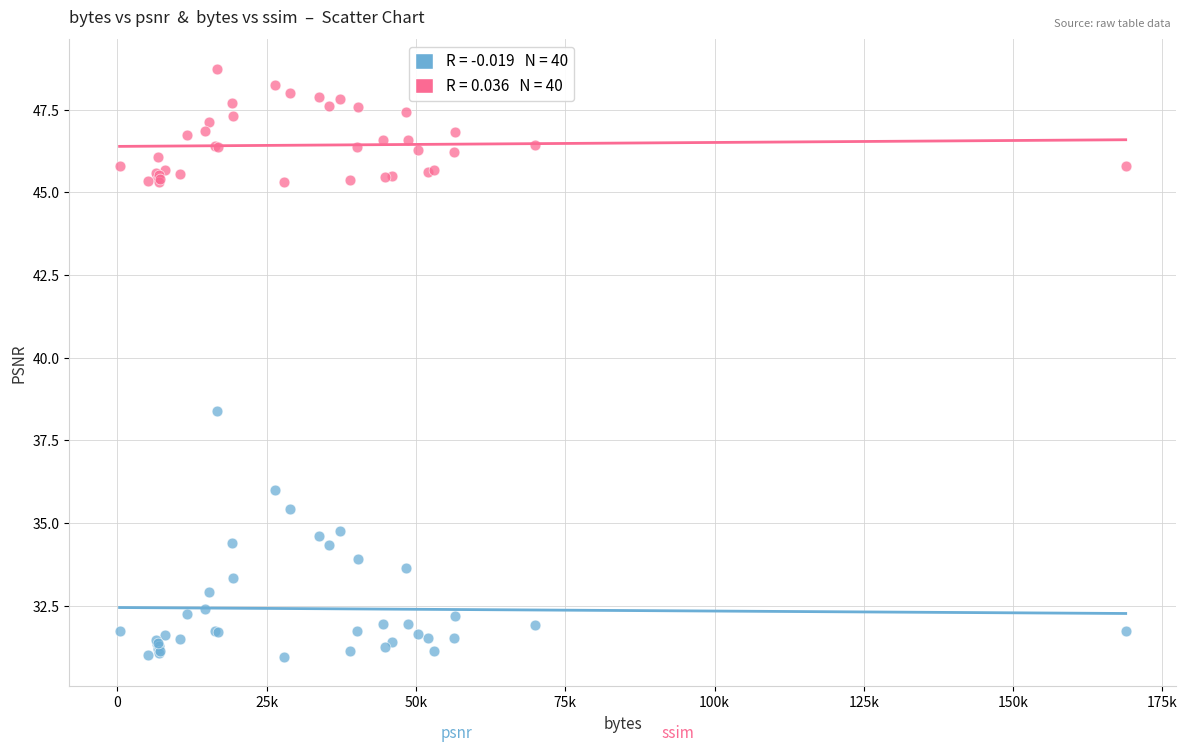

Across all series, what Y value is closest to 39?

38.4